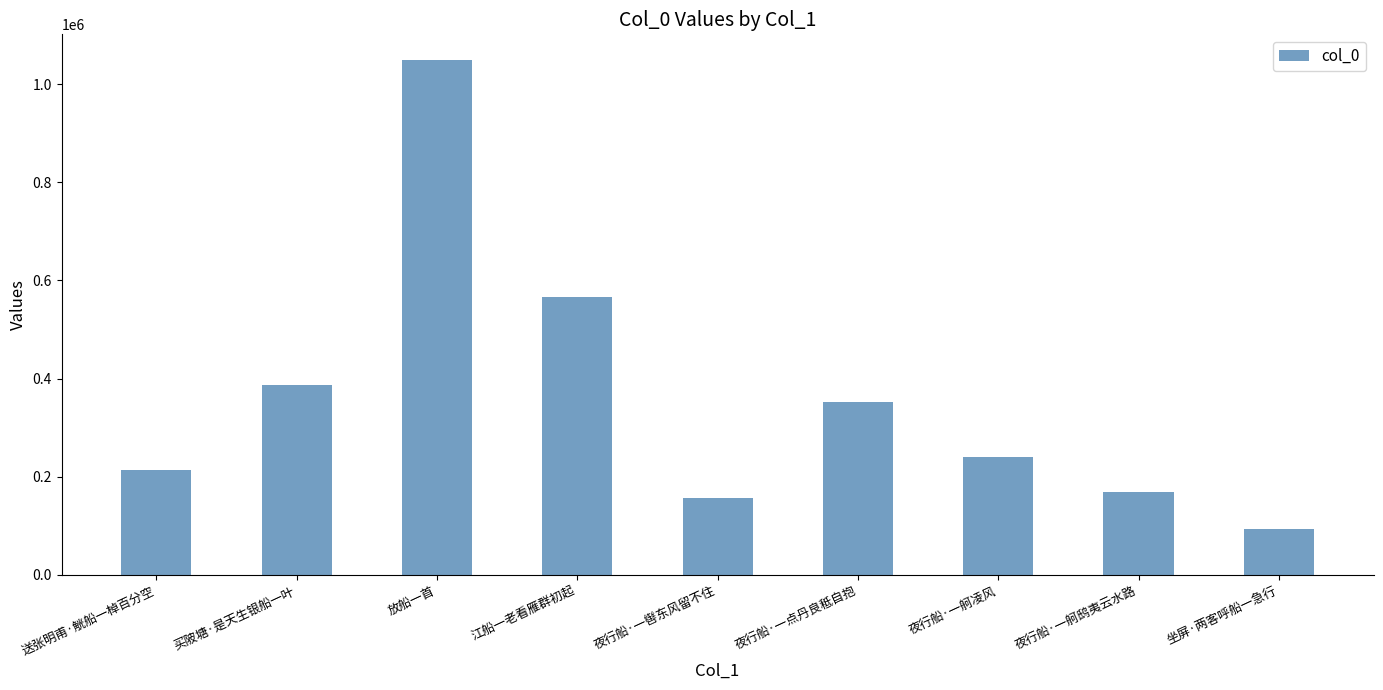

Reading left to right, transcribe all the data shown in this chart.

213726	387685	1049255	566993	156737	353093	239403	169209	94452